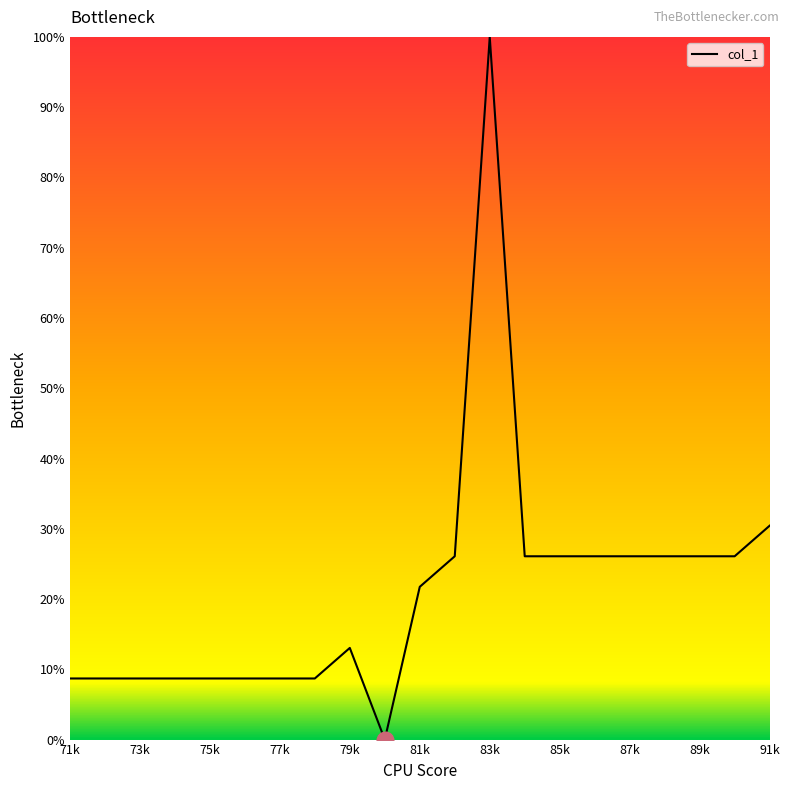

What is the maximum value shown in the chart?

100.0